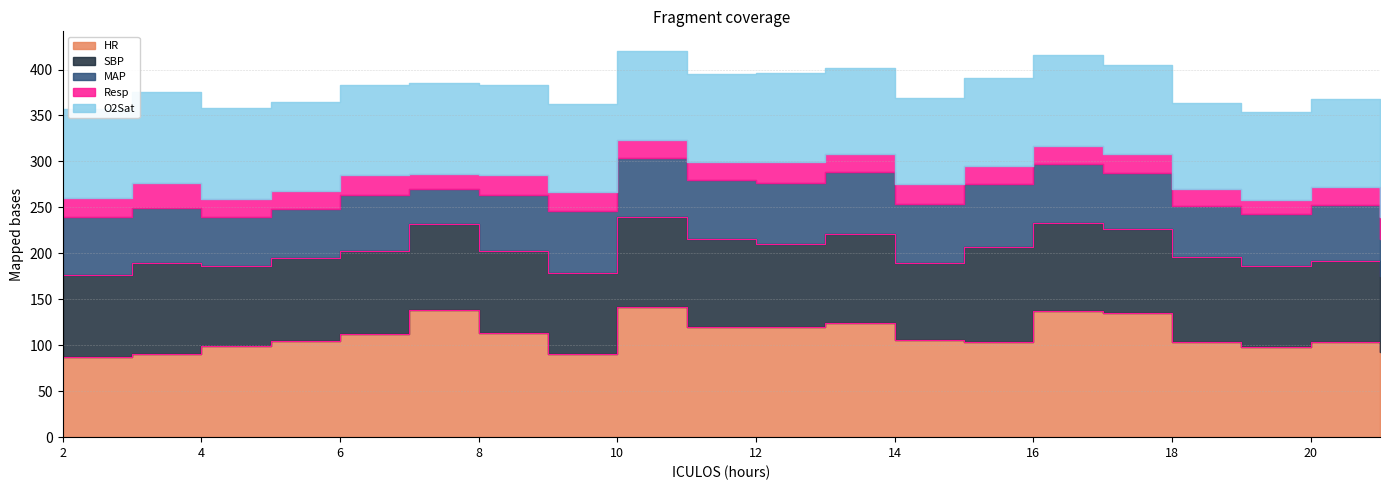

What are all the series names shown in the legend?

HR, SBP, MAP, Resp, O2Sat